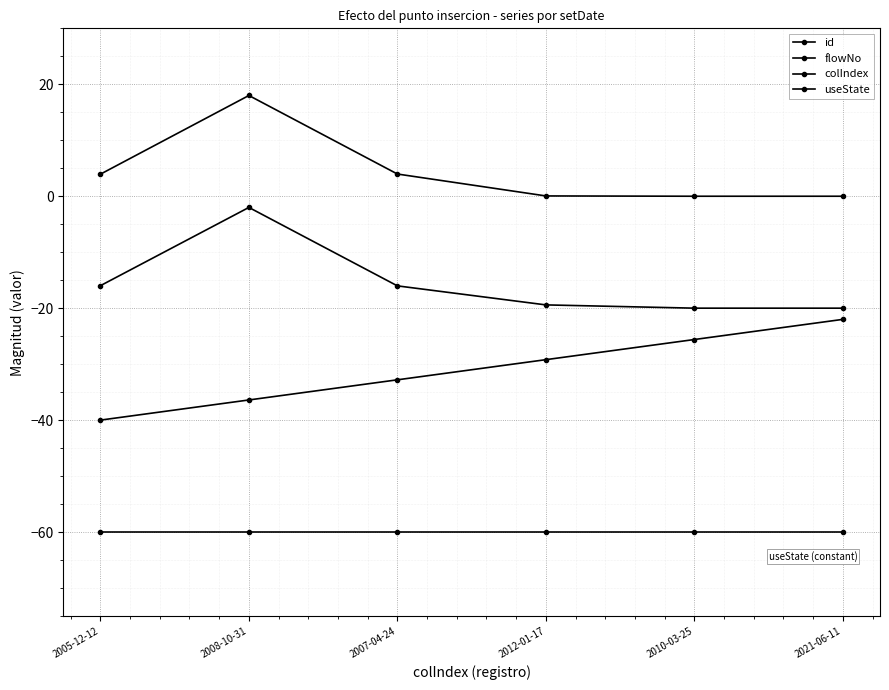

Count the number of categories in the chart.

6